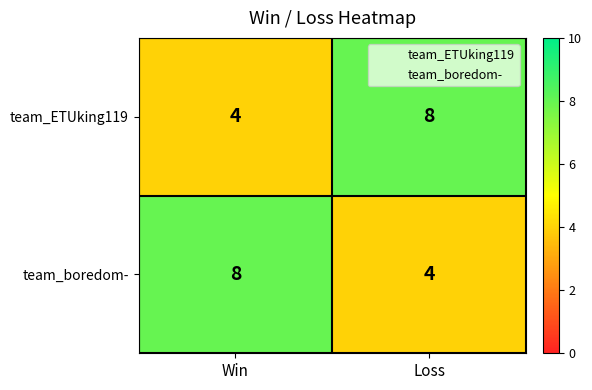

What is the total value across all series at Win?

12